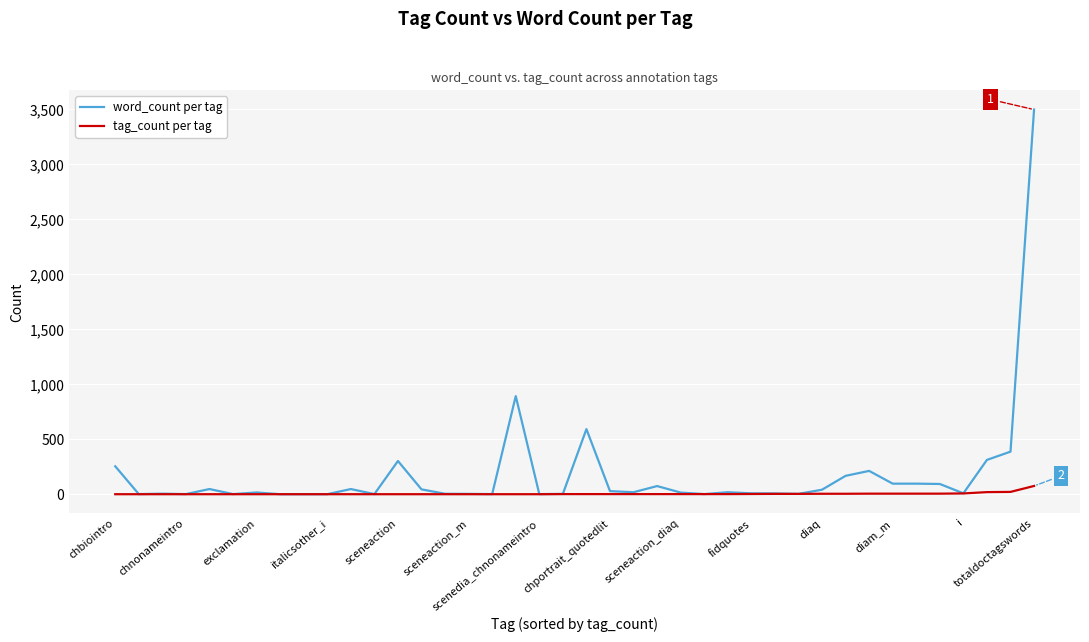

Which series has the largest range (max minus min)?

word_count per tag